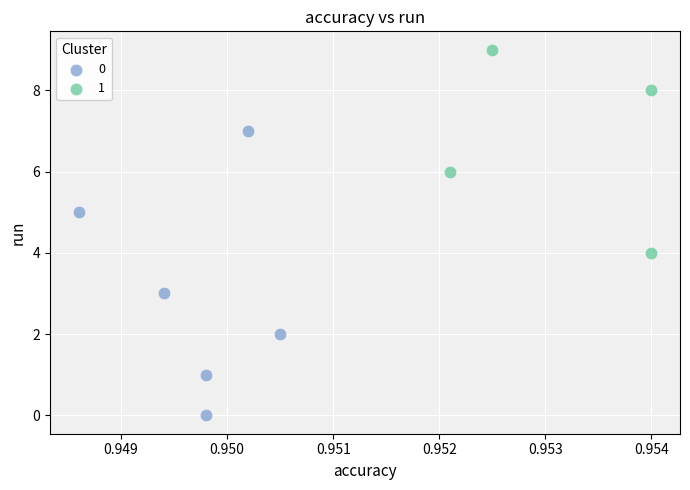

What are all the series names shown in the legend?

0, 1